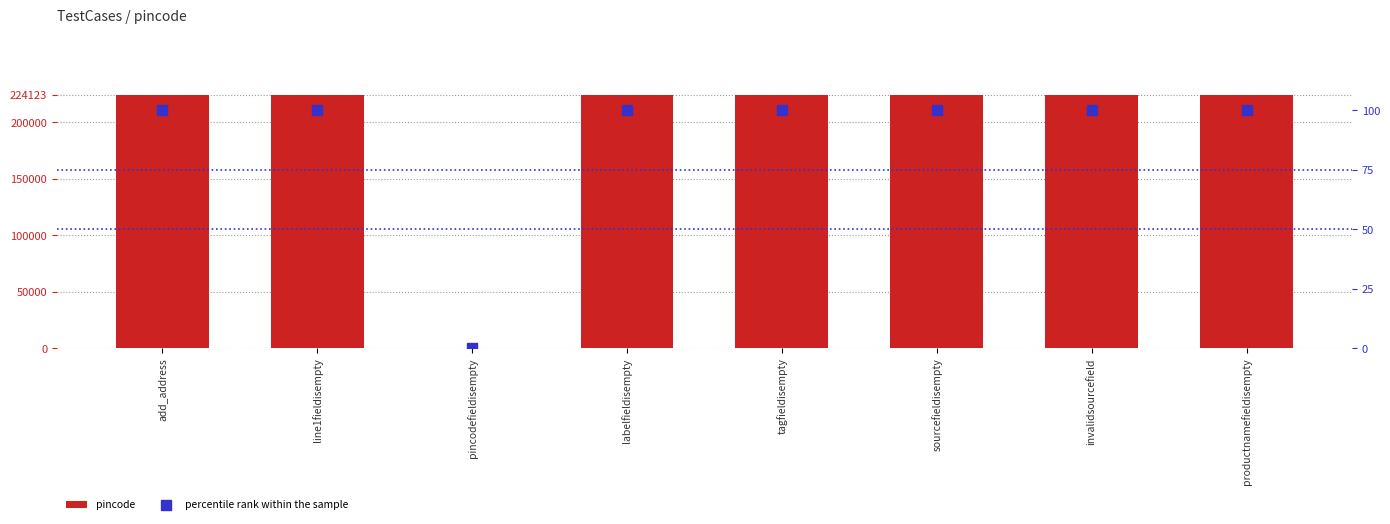

At which category is the sum across all series the highest?

add_address